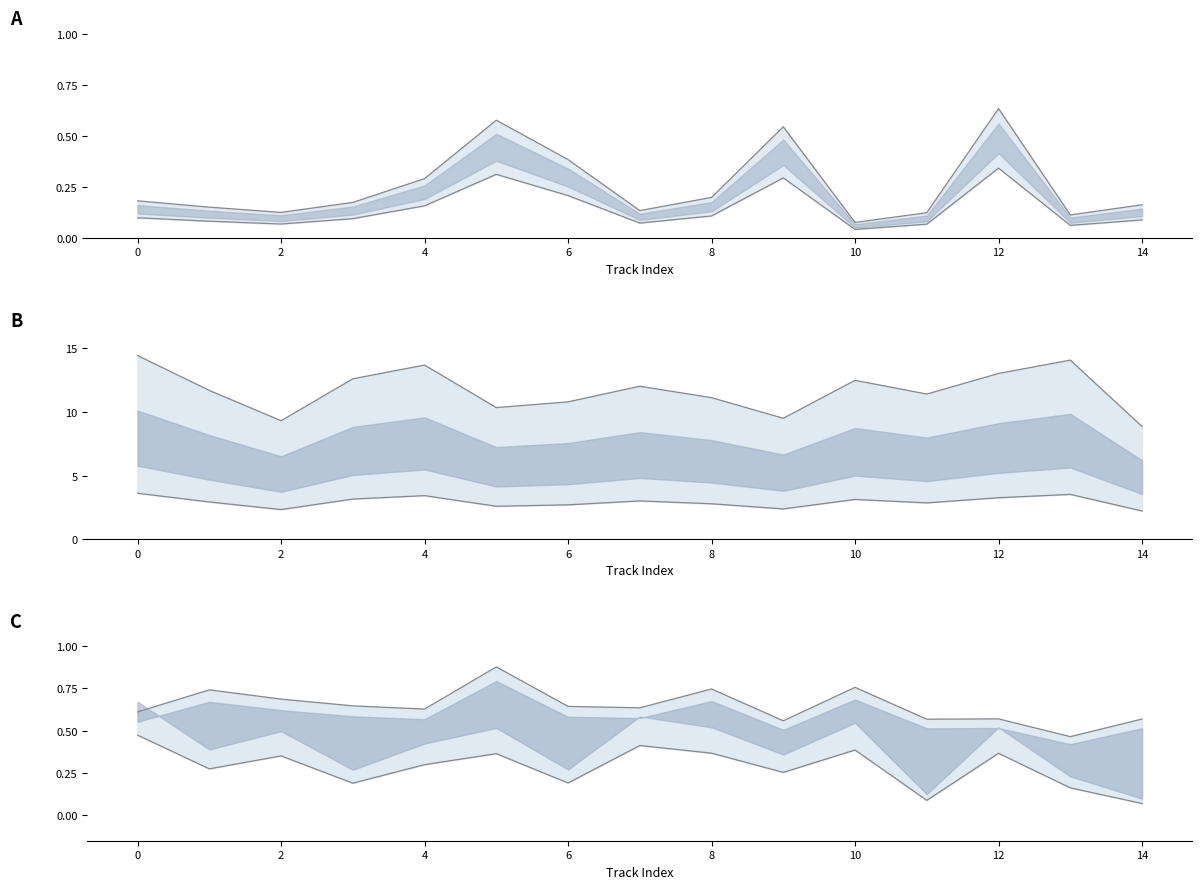

Does the chart have visible grid lines?

No